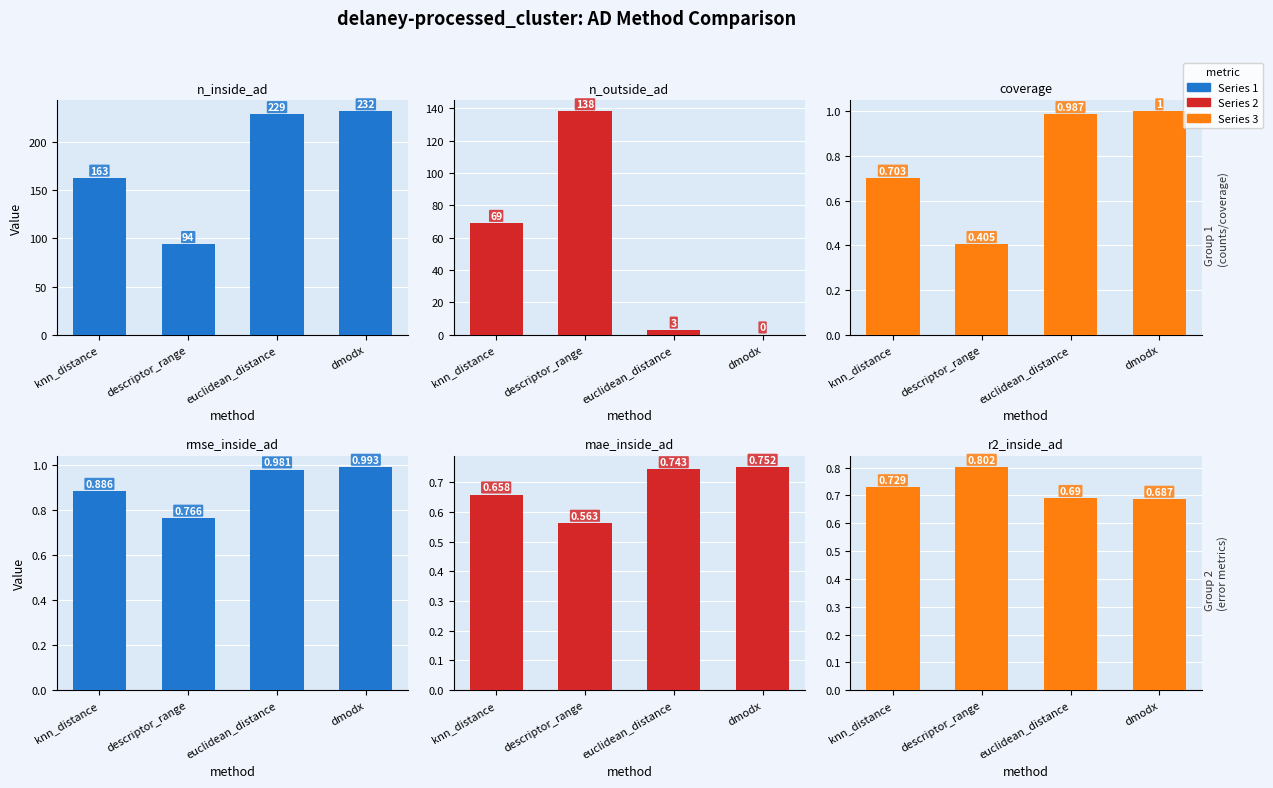

What is the value of the rmse_inside_ad bar at the 1st from the left?

0.9